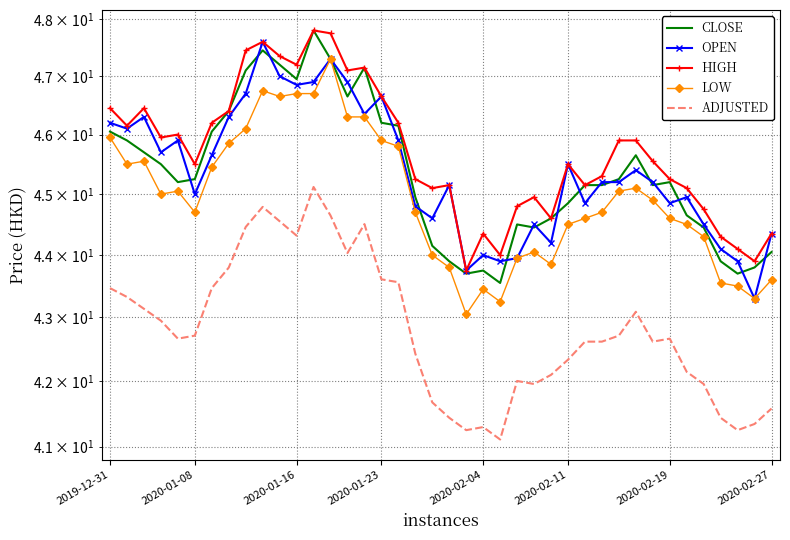

True or false: OPEN and ADJUSTED intersect in this chart.

False